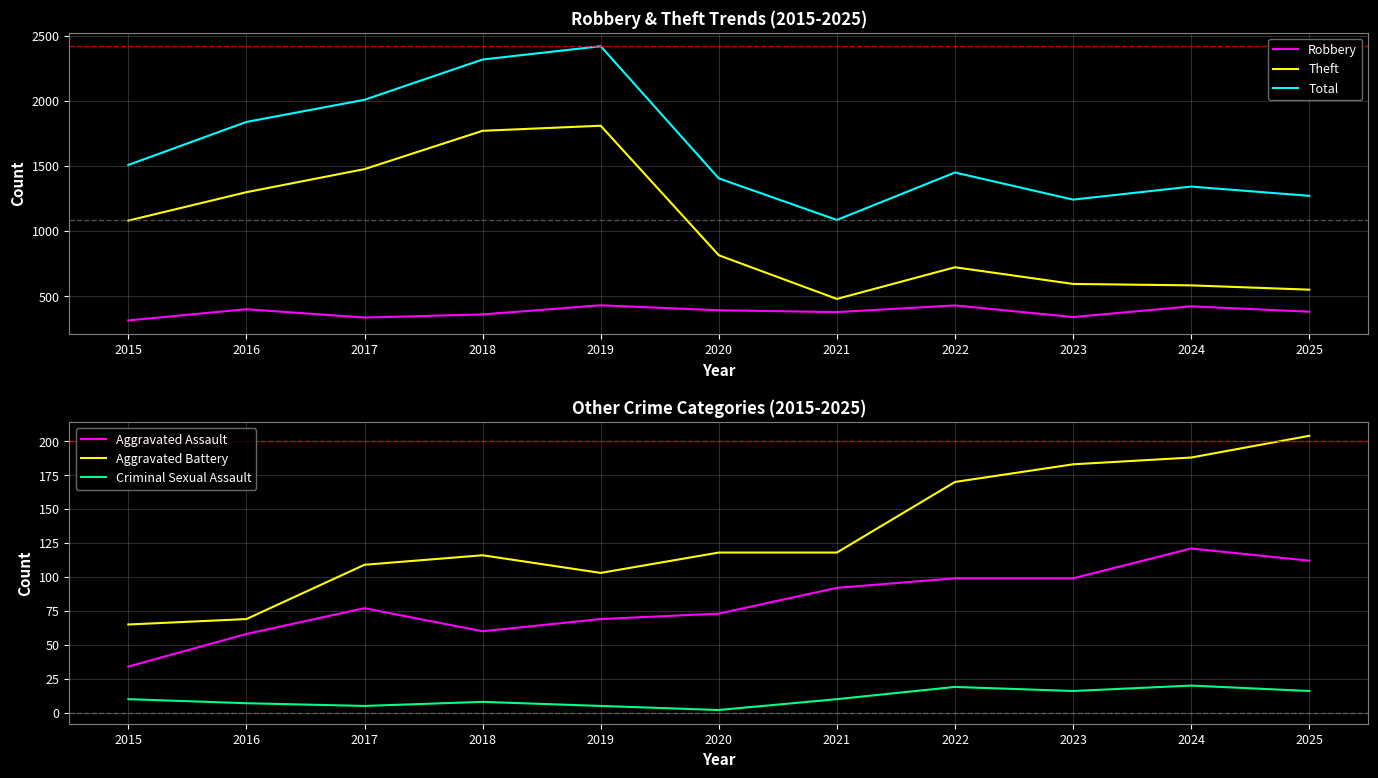

What is the difference between the highest and lowest values at 2018?

2308